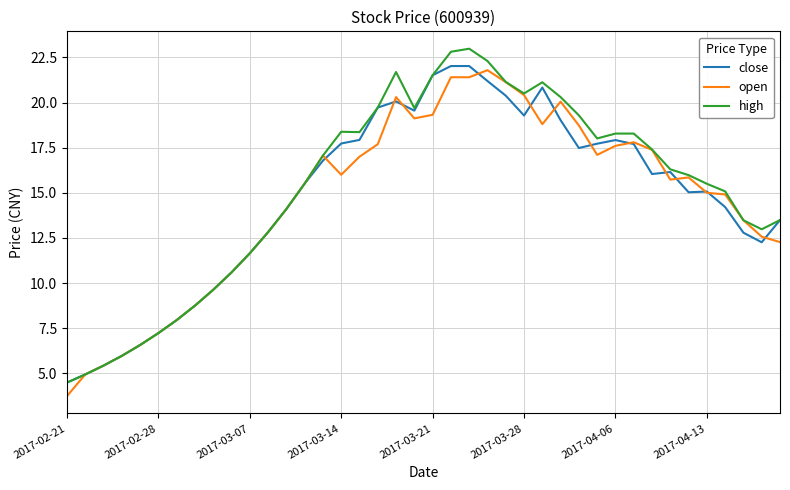

What is the minimum value shown in the chart?

3.7